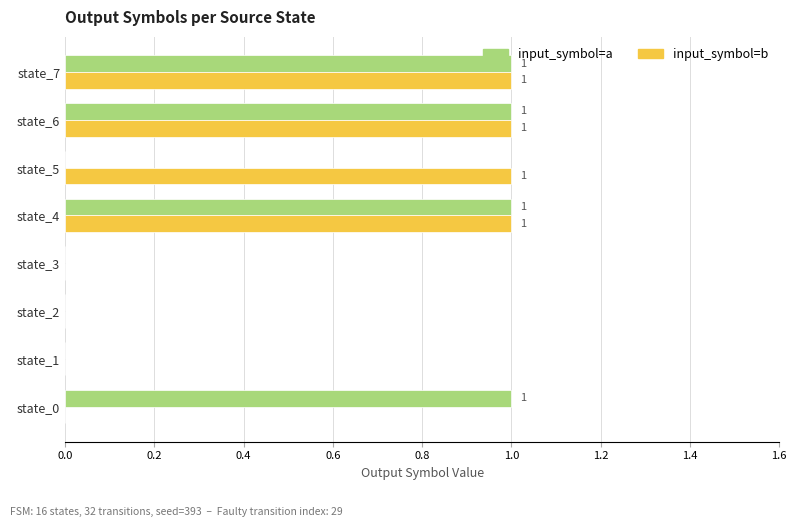

What are all the series names shown in the legend?

input_symbol=a, input_symbol=b